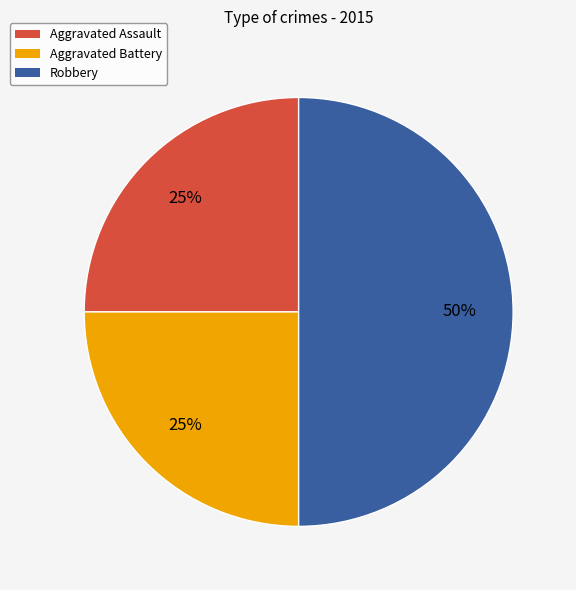

What is the largest slice in the pie chart?

Robbery